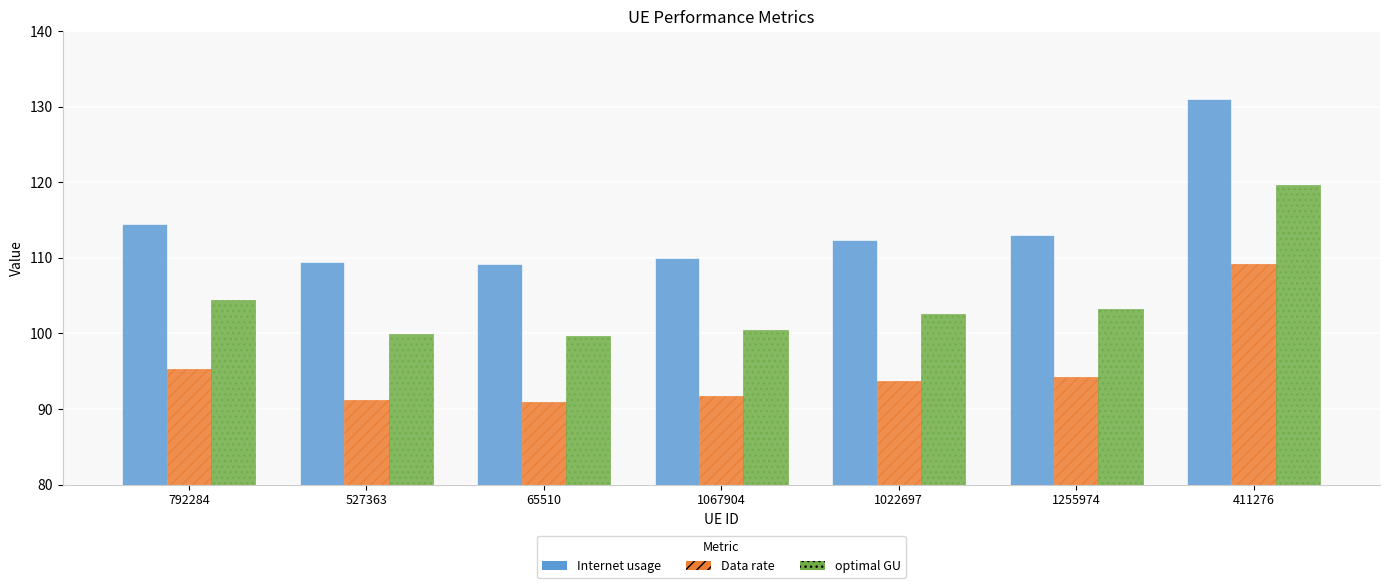

What is the difference between the Internet usage values at 1022697 and 792284?

2.0